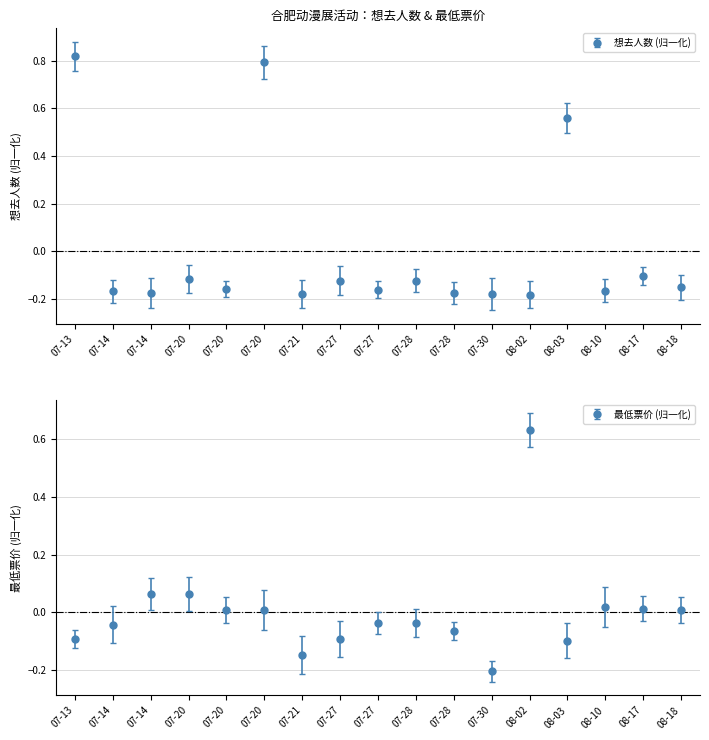

Which category has the lowest value in the 想去人数 series?

08-02